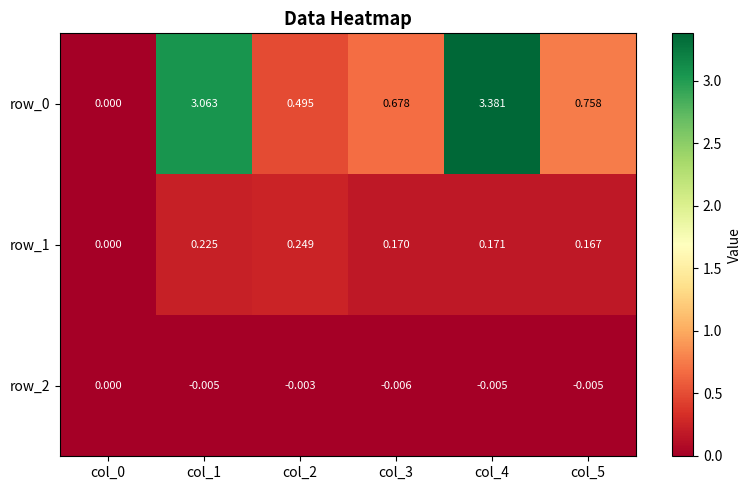

Is the value of row_1 at col_4 greater than the value of row_2 at col_5?

Yes